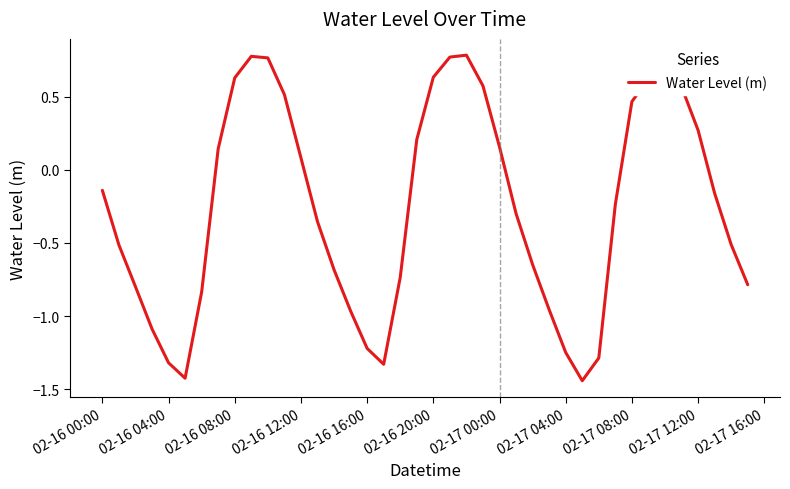

What is the difference between the maximum and minimum values?

2.2